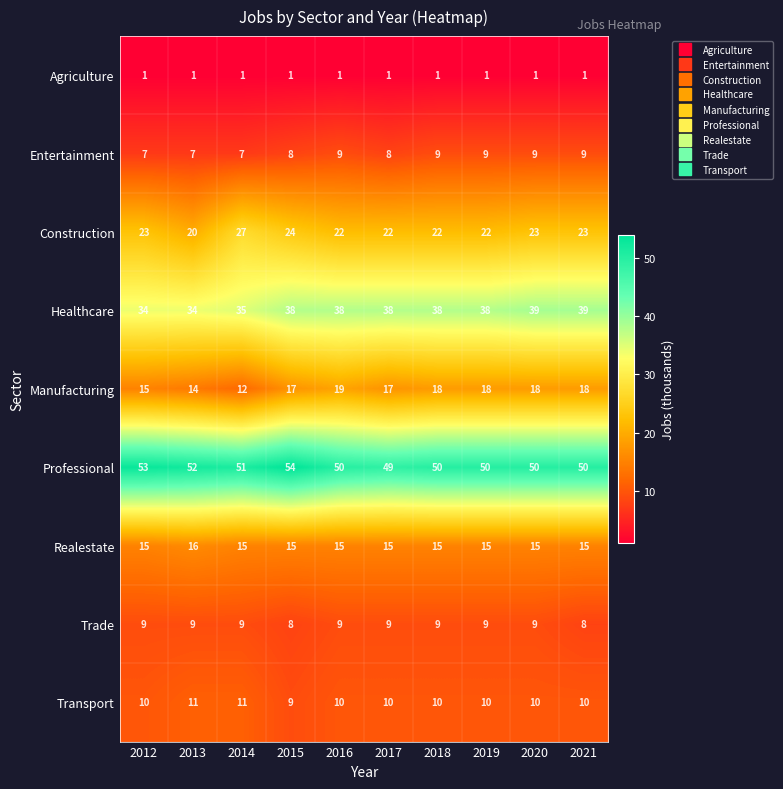

What is the minimum value for Professional?

49